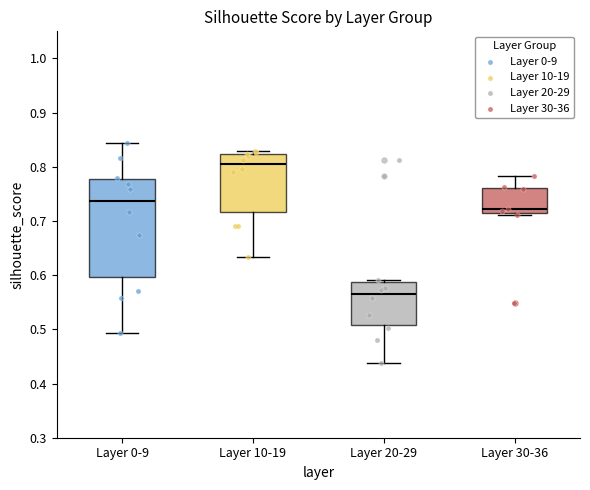

Reading left to right, transcribe this box plot: for each box, give where its median line is, the range the box spans, and where its two whiskers end, as read against the y-axis. The values are not printed on the chart, so give them approximately, as read against the axis.

Layer 0-9: median 0.74, box 0.60 to 0.78, whiskers 0.49 to 0.84
Layer 10-19: median 0.80, box 0.72 to 0.82, whiskers 0.63 to 0.83
Layer 20-29: median 0.56, box 0.51 to 0.59, whiskers 0.44 to 0.59 (just above the box's upper edge)
Layer 30-36: median 0.72, box 0.71 to 0.76, whiskers 0.71 (just below the box's lower edge) to 0.78